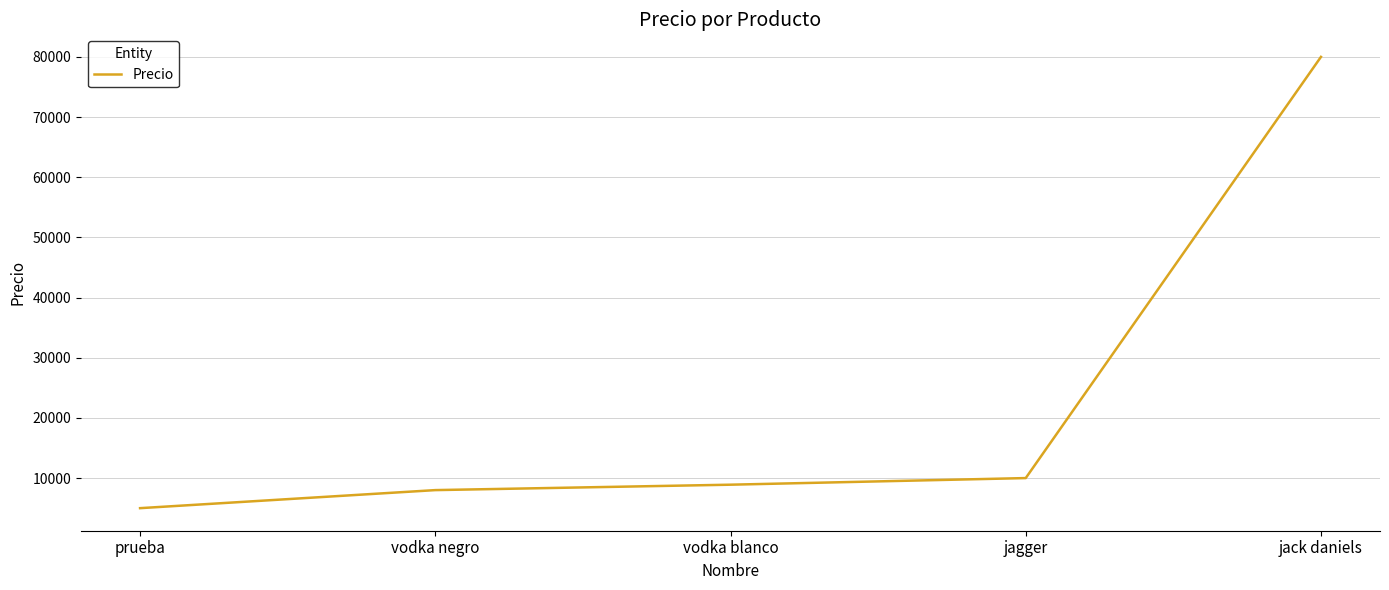

How many lines are shown in the chart?

1